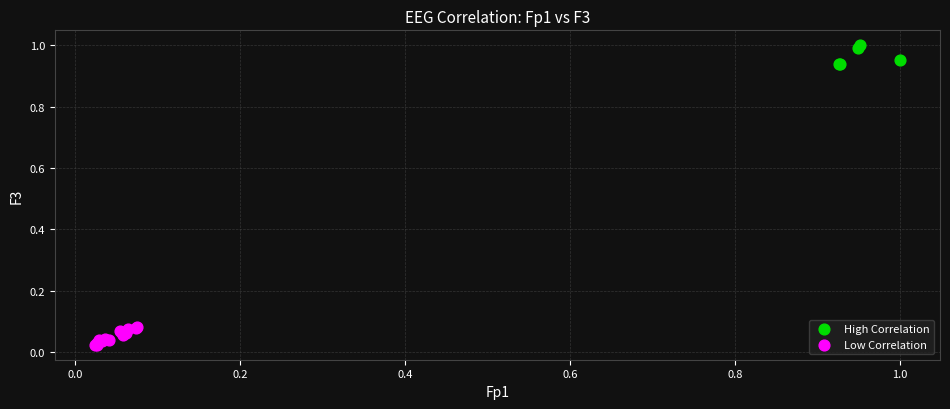

Which series reaches the maximum Y coordinate?

High Correlation